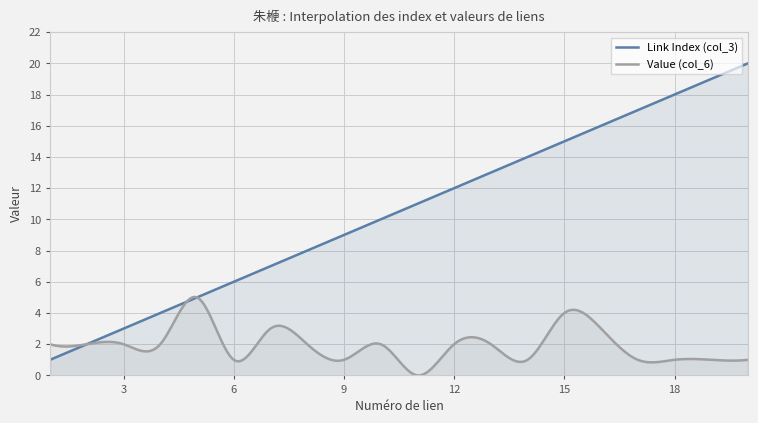

Which has a higher value, 9 or 7?

9